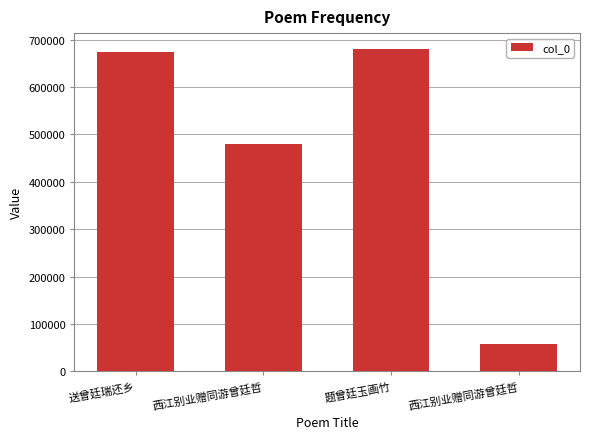

How many data points are less than 673624?

2